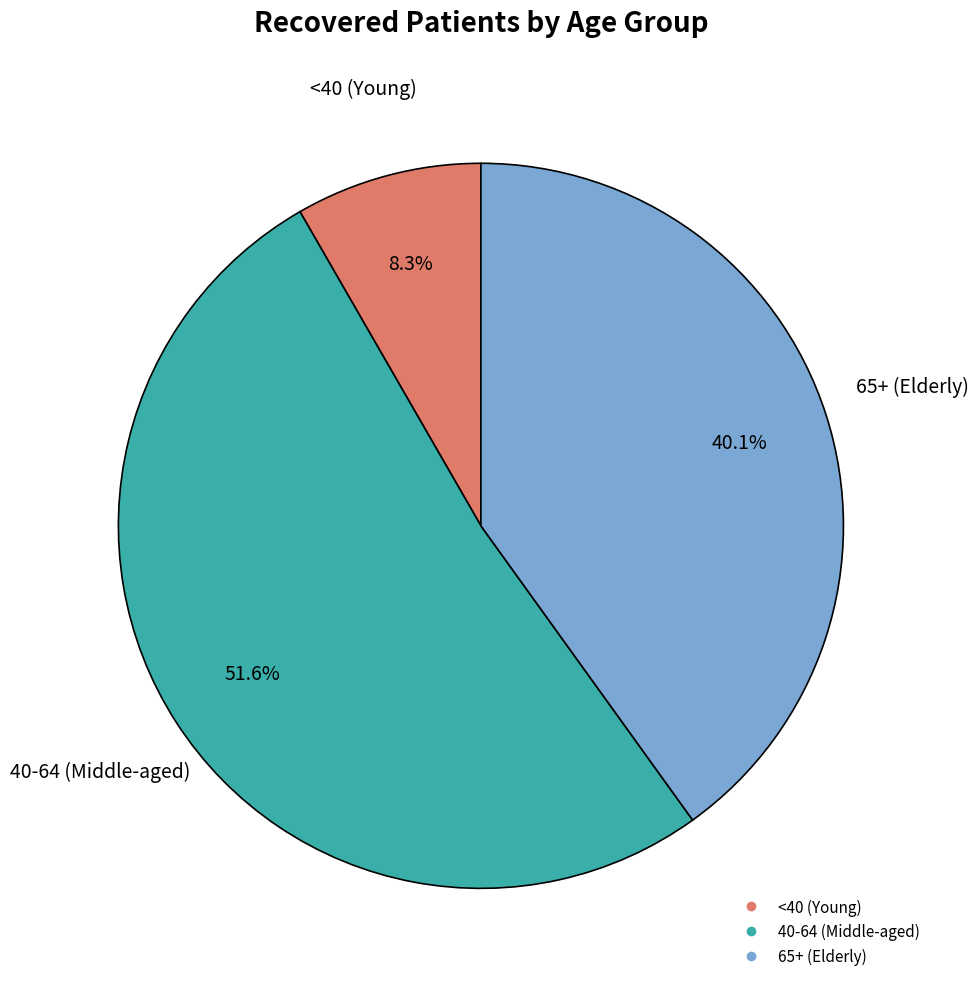

Is there a majority slice in this chart?

Yes